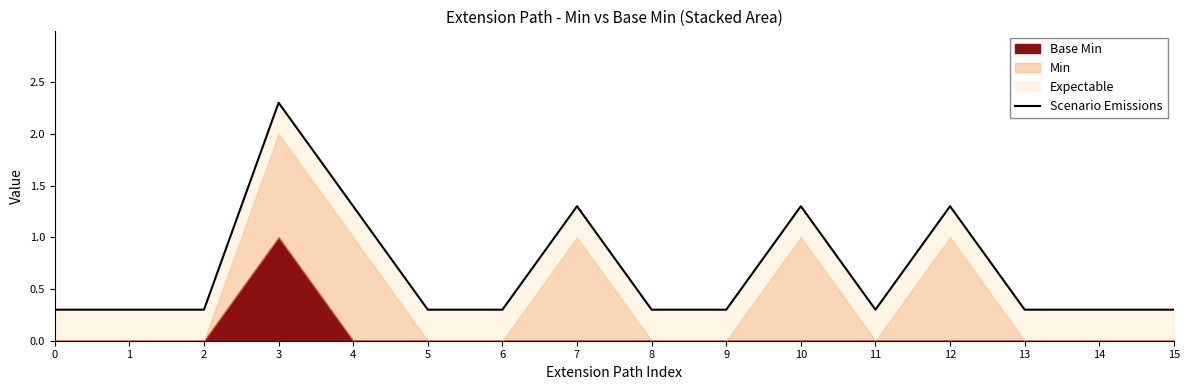

What is the greatest value displayed?

2.3